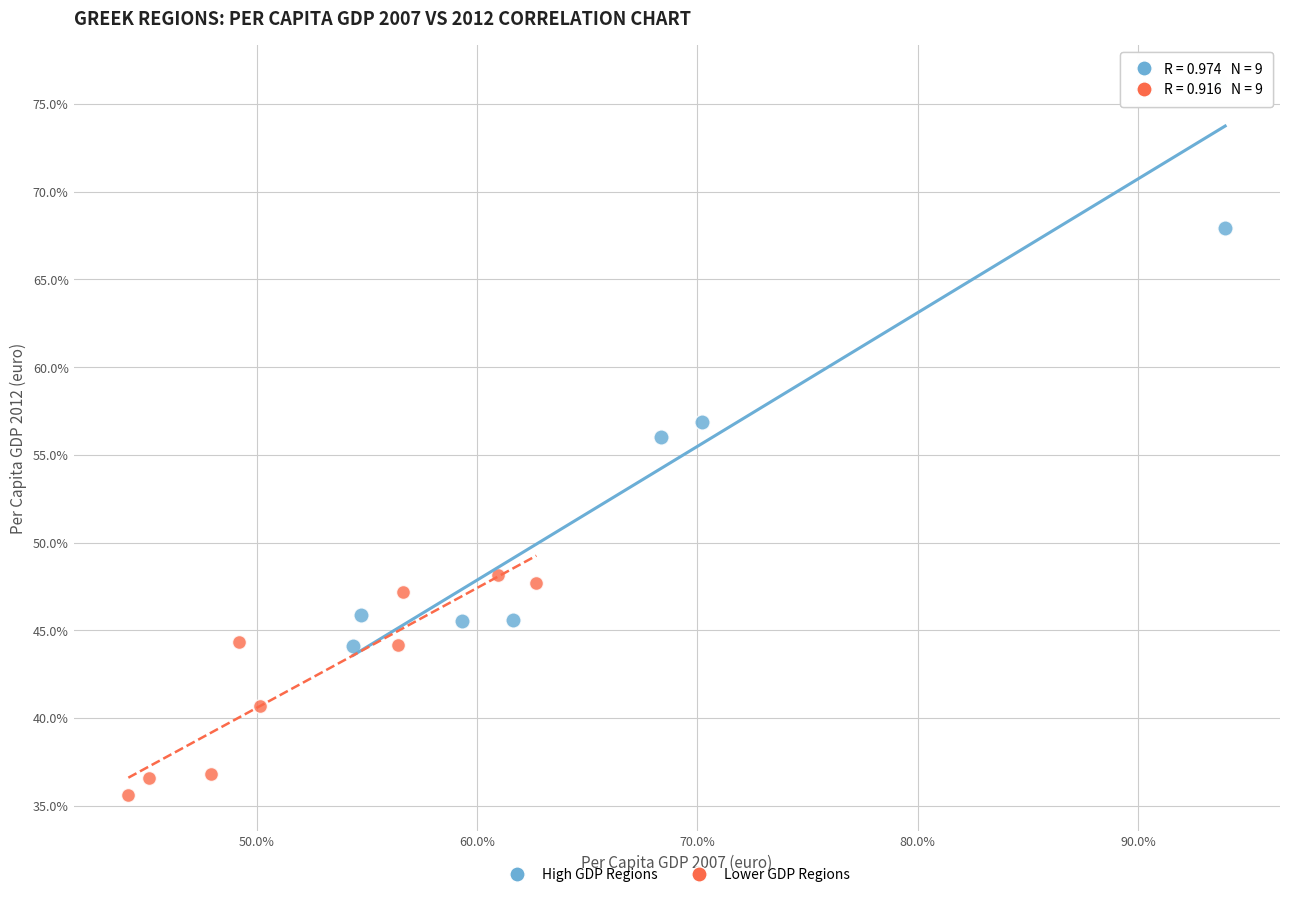

What are all the series names shown in the legend?

High GDP Regions, Lower GDP Regions